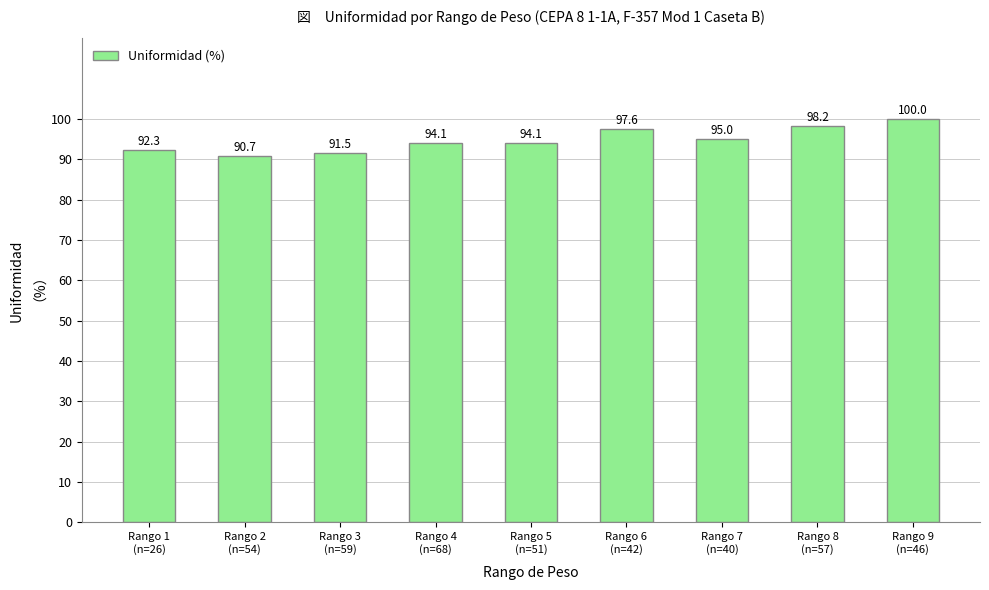

What position from the left is Rango 9
(n=46)?

9